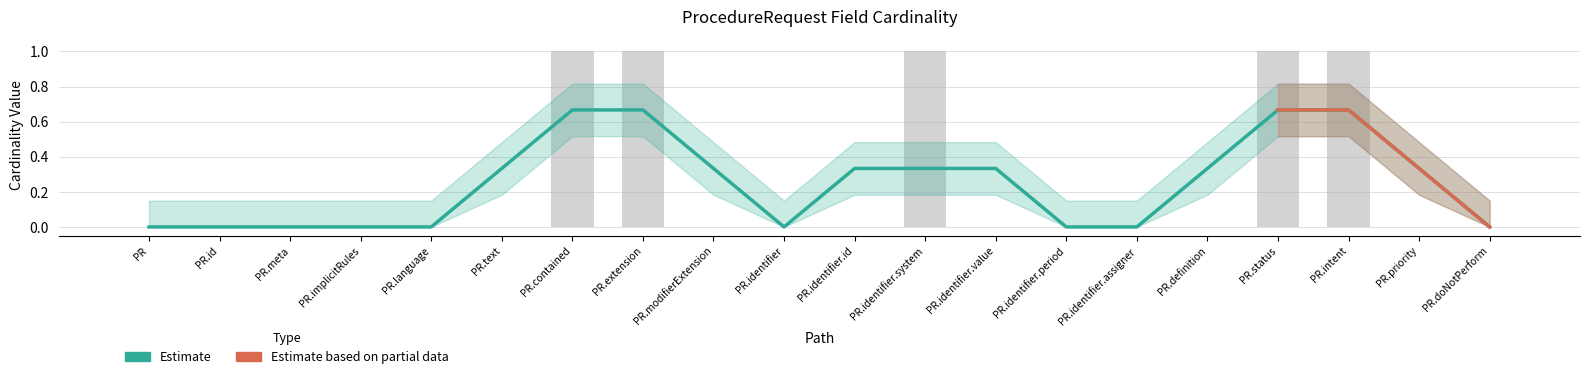

What position from the right is PR.identifier.id?

10